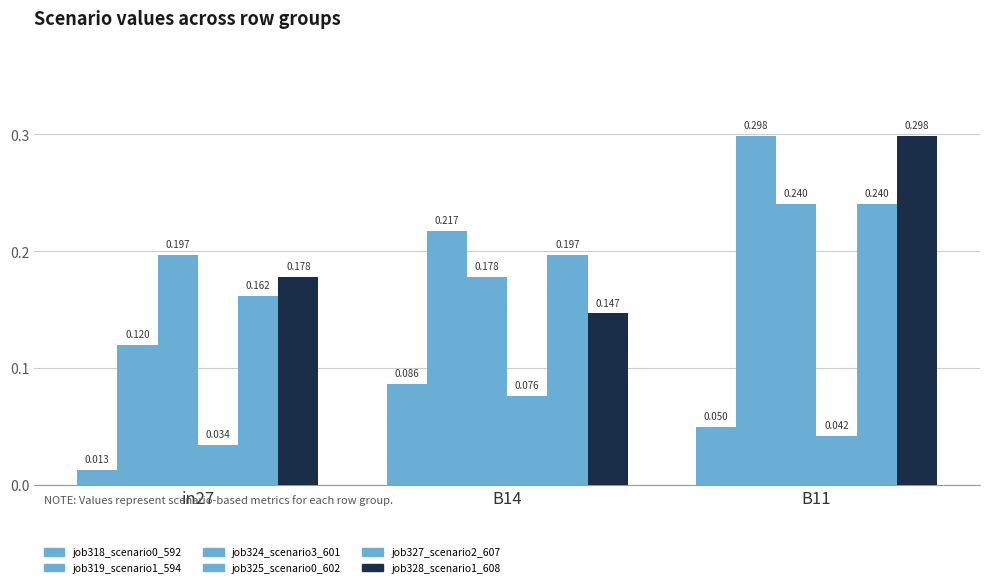

How many distinct data groups are displayed?

6